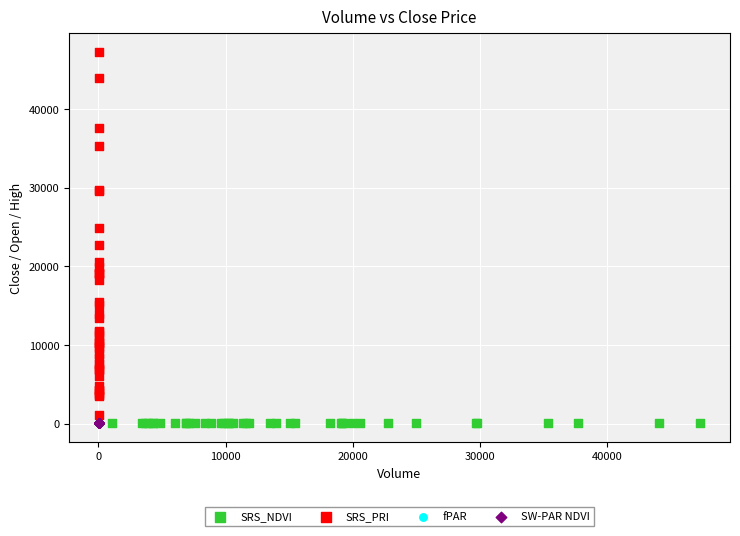

What are all the series names shown in the legend?

SRS_NDVI, SRS_PRI, fPAR, SW-PAR NDVI